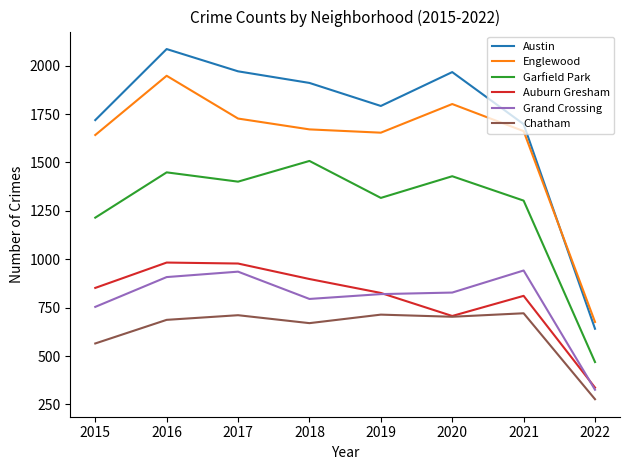

True or false: Austin and Garfield Park cross at least once.

False